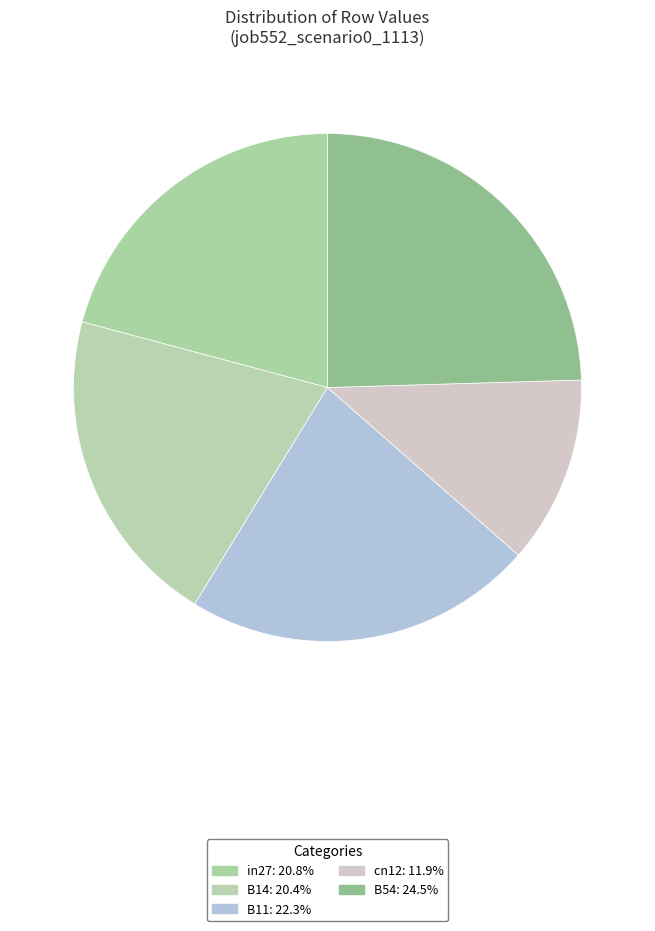

True or false: B54 accounts for 25% of the total.

True